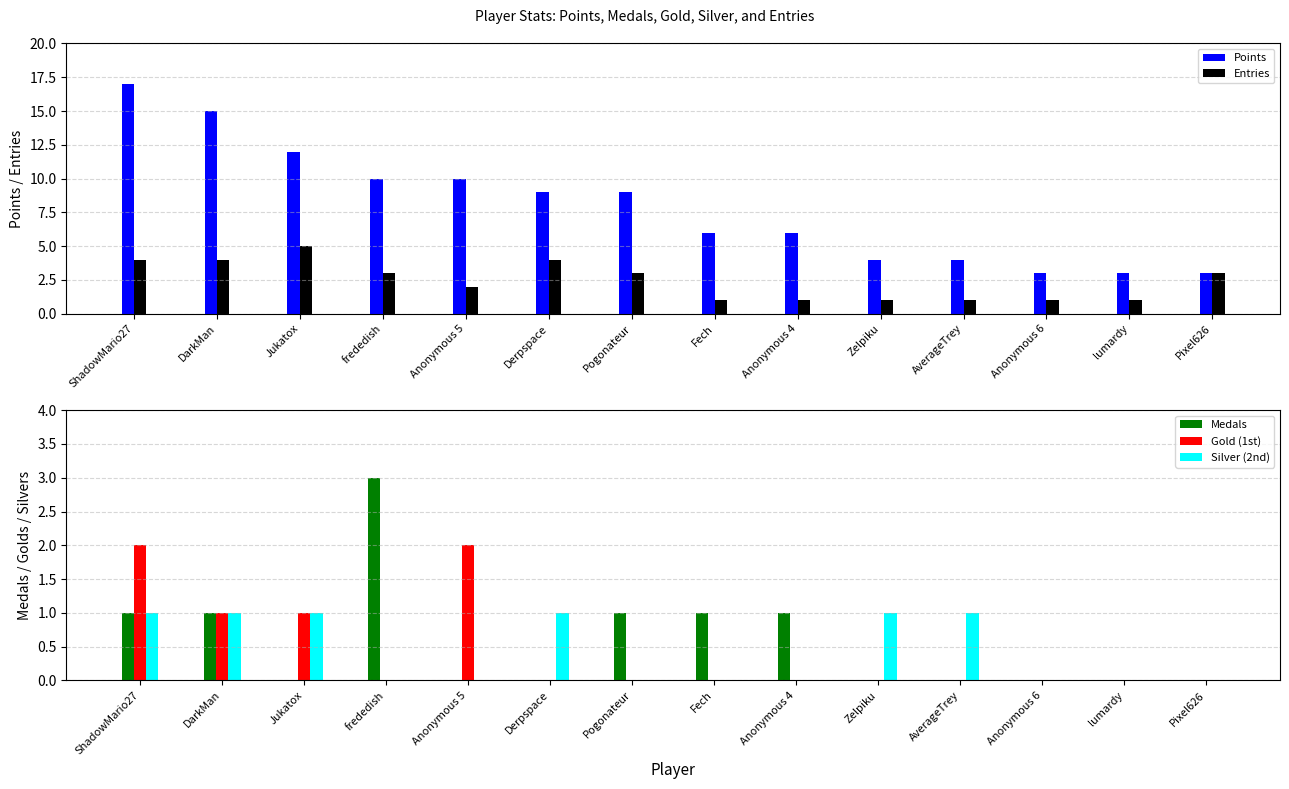

How many distinct data groups are displayed?

5